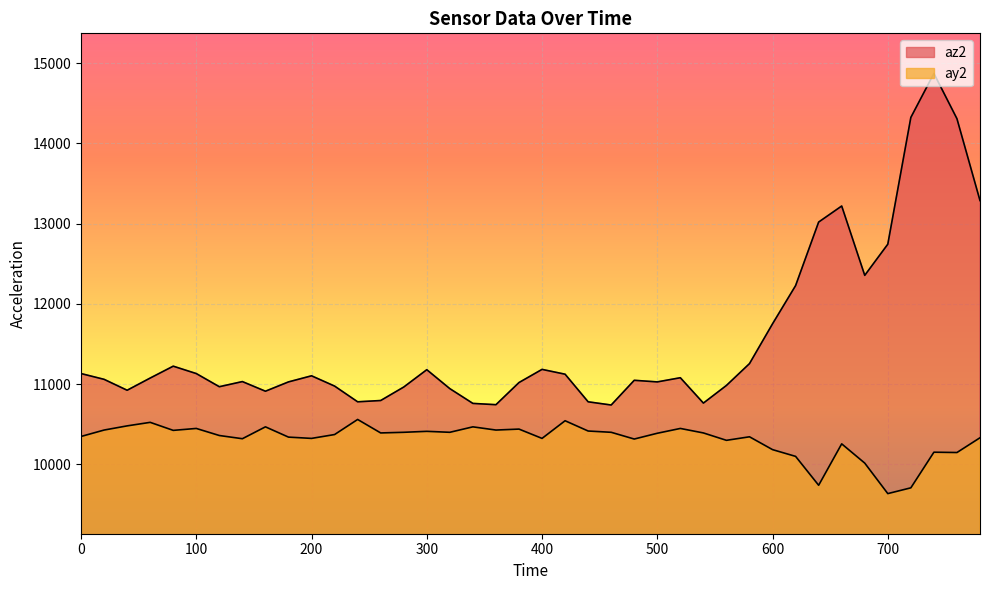

How many lines are shown in the chart?

2